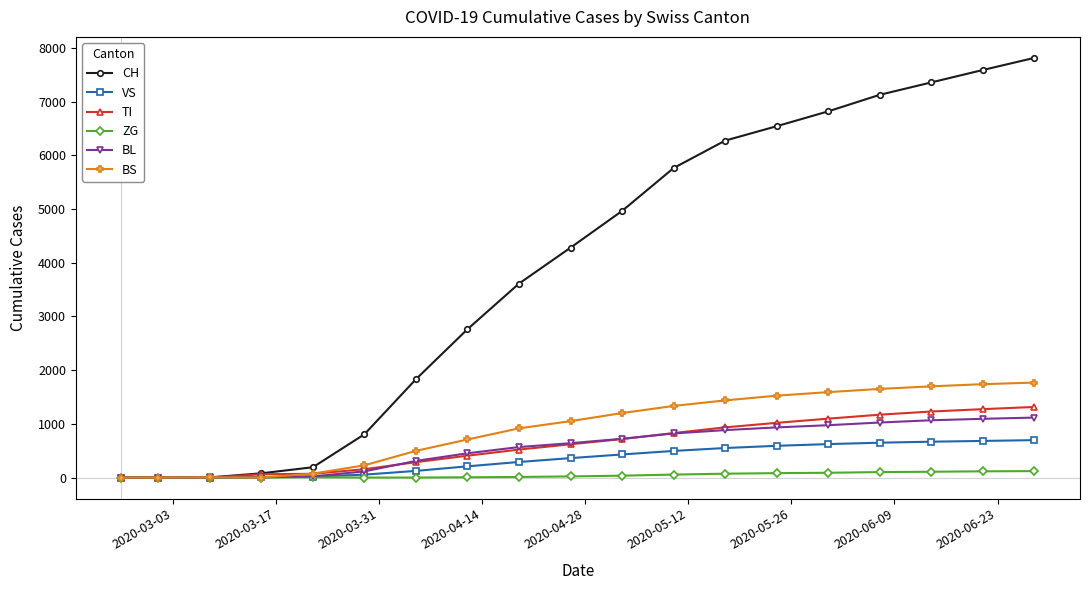

At how many categories does at least one series exceed 6972?

4